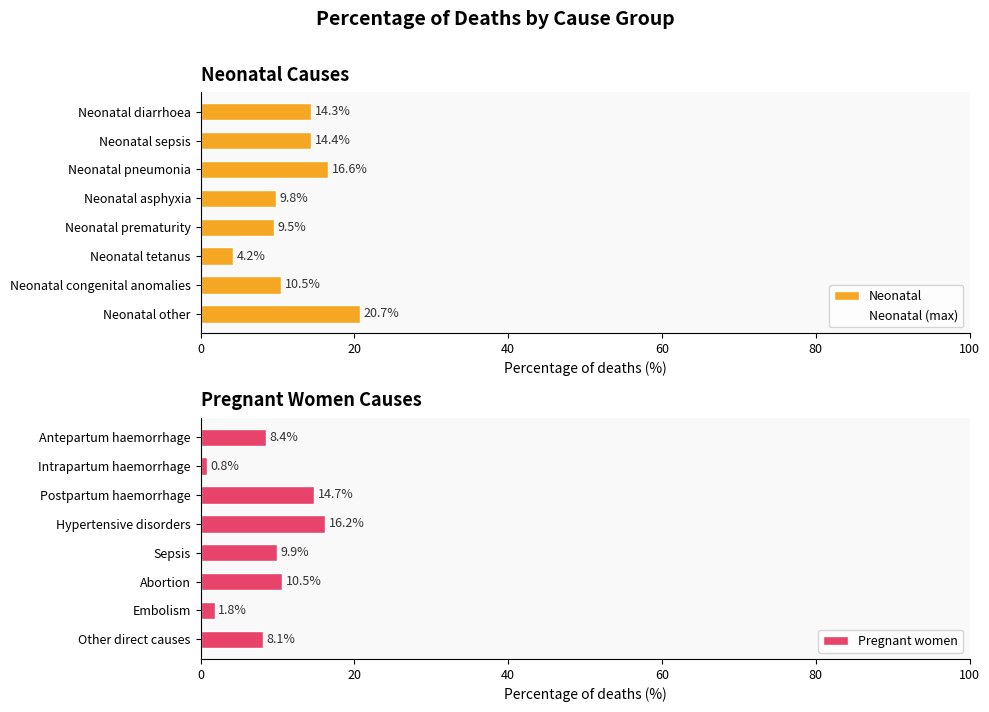

List the series in order of their peak value, lowest first.

Pregnant women, Neonatal, Neonatal (max)